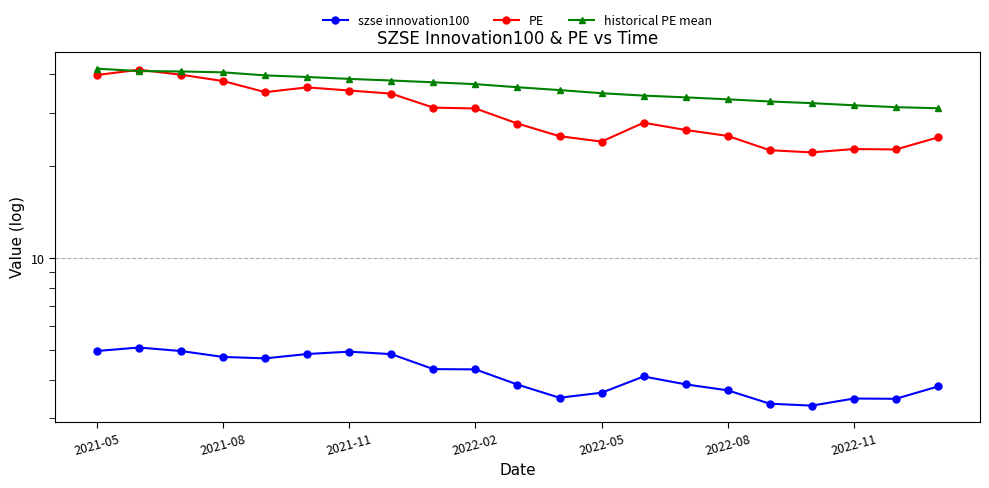

True or false: szse innovation100 and historical PE mean intersect in this chart.

False